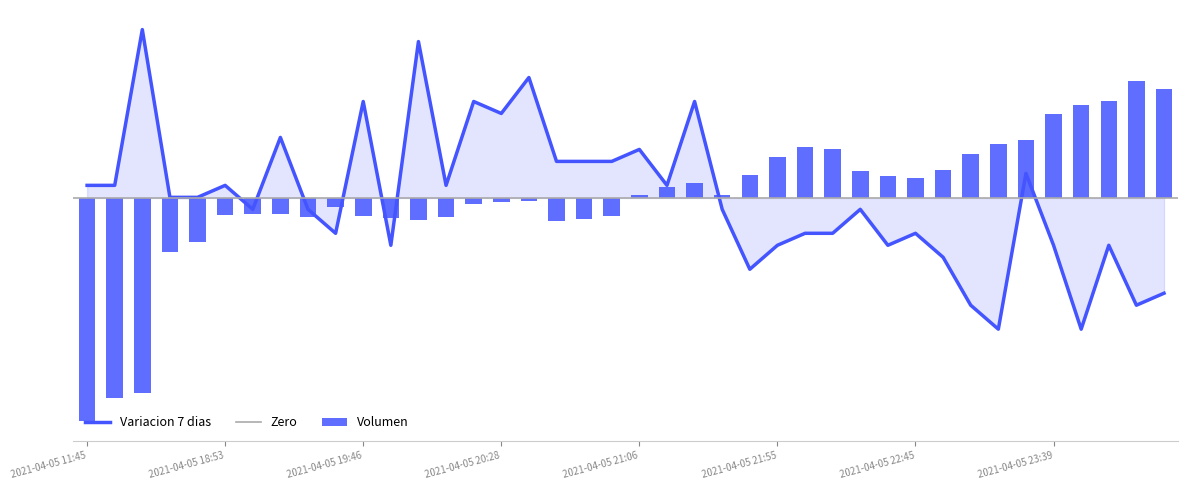

How many groups of bars are there?

40